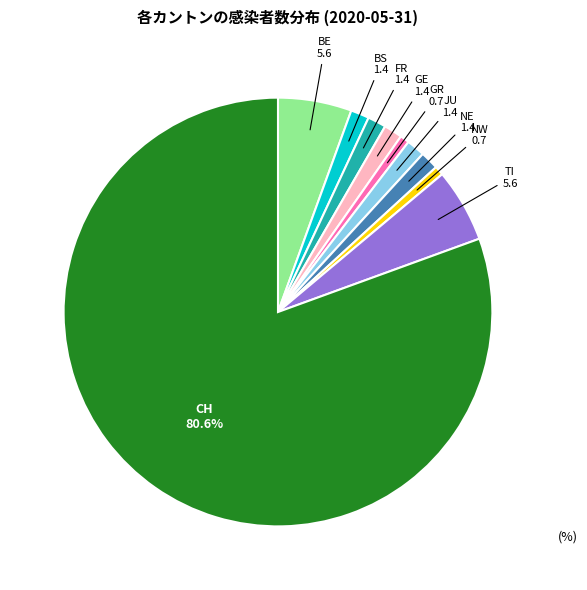

How many segments does this pie chart have?

10